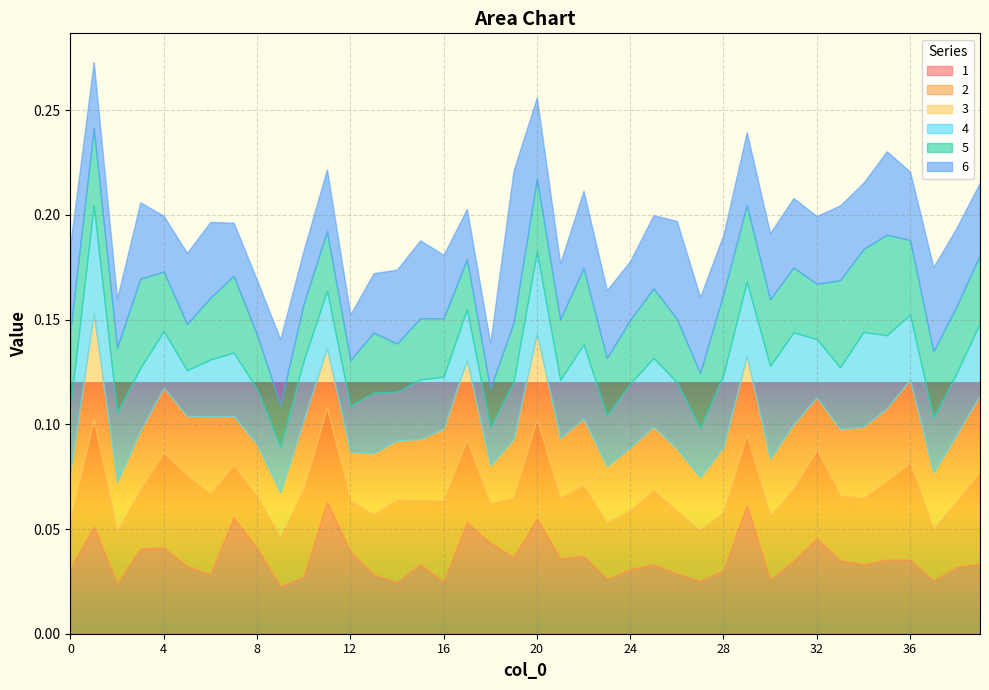

Reading left to right, what are all the values shown in this chart?

1: 0.0	0.1	0.0	0.0	0.0	0.0	0.0	0.1	0.0	0.0	0.0	0.1	0.0	0.0	0.0	0.0	0.0	0.1	0.0	0.0	0.1	0.0	0.0	0.0	0.0	0.0	0.0	0.0	0.0	0.1	0.0	0.0	0.0	0.0	0.0	0.0	0.0	0.0	0.0	0.0
2: 0.0	0.1	0.0	0.0	0.0	0.0	0.0	0.0	0.0	0.0	0.0	0.0	0.0	0.0	0.0	0.0	0.0	0.0	0.0	0.0	0.0	0.0	0.0	0.0	0.0	0.0	0.0	0.0	0.0	0.0	0.0	0.0	0.0	0.0	0.0	0.0	0.0	0.0	0.0	0.0
3: 0.0	0.1	0.0	0.0	0.0	0.0	0.0	0.0	0.0	0.0	0.0	0.0	0.0	0.0	0.0	0.0	0.0	0.0	0.0	0.0	0.0	0.0	0.0	0.0	0.0	0.0	0.0	0.0	0.0	0.0	0.0	0.0	0.0	0.0	0.0	0.0	0.0	0.0	0.0	0.0
4: 0.0	0.1	0.0	0.0	0.0	0.0	0.0	0.0	0.0	0.0	0.0	0.0	0.0	0.0	0.0	0.0	0.0	0.0	0.0	0.0	0.0	0.0	0.0	0.0	0.0	0.0	0.0	0.0	0.0	0.0	0.0	0.0	0.0	0.0	0.0	0.0	0.0	0.0	0.0	0.0
5: 0.0	0.0	0.0	0.0	0.0	0.0	0.0	0.0	0.0	0.0	0.0	0.0	0.0	0.0	0.0	0.0	0.0	0.0	0.0	0.0	0.0	0.0	0.0	0.0	0.0	0.0	0.0	0.0	0.0	0.0	0.0	0.0	0.0	0.0	0.0	0.0	0.0	0.0	0.0	0.0
6: 0.0	0.0	0.0	0.0	0.0	0.0	0.0	0.0	0.0	0.0	0.0	0.0	0.0	0.0	0.0	0.0	0.0	0.0	0.0	0.1	0.0	0.0	0.0	0.0	0.0	0.0	0.0	0.0	0.0	0.0	0.0	0.0	0.0	0.0	0.0	0.0	0.0	0.0	0.0	0.0